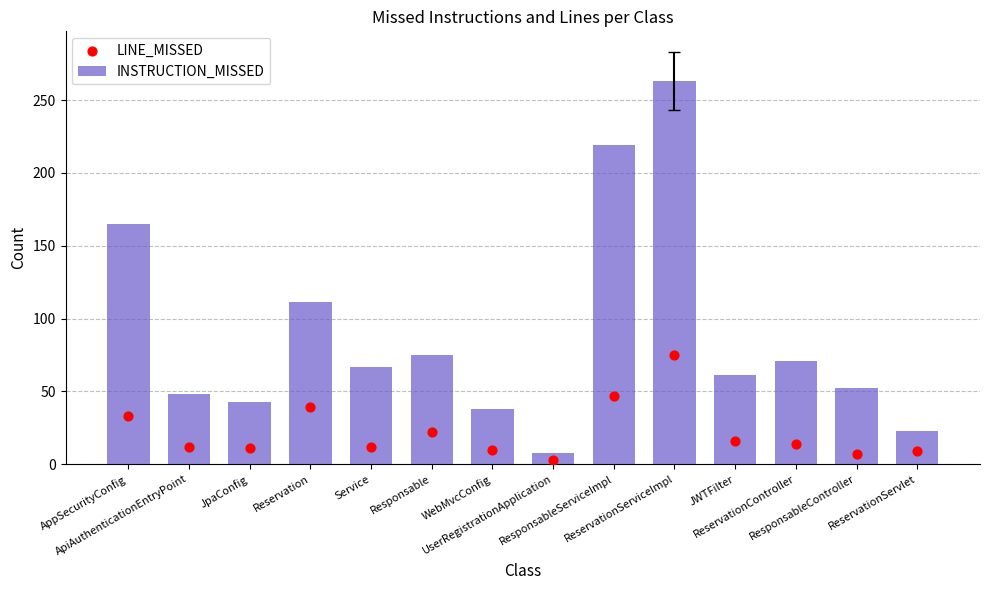

What are all the series names shown in the legend?

INSTRUCTION_MISSED, LINE_MISSED